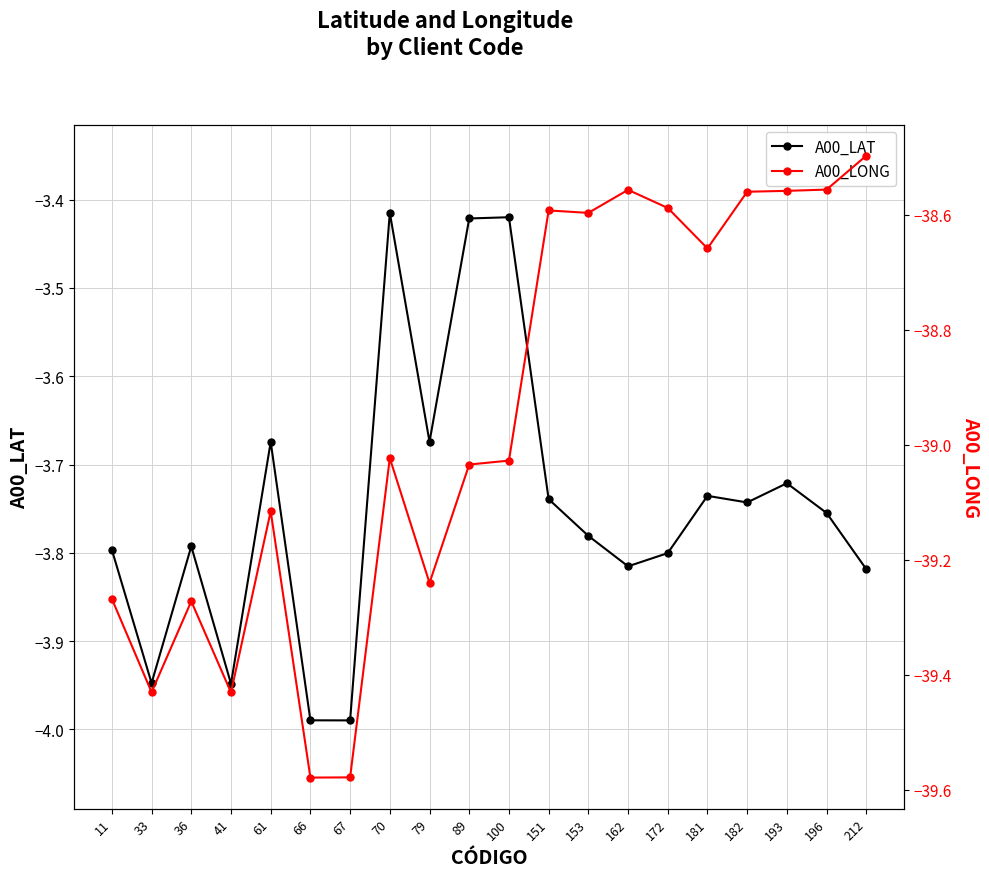

The value of A00_LAT at 89 is -5.2. True or false?

False